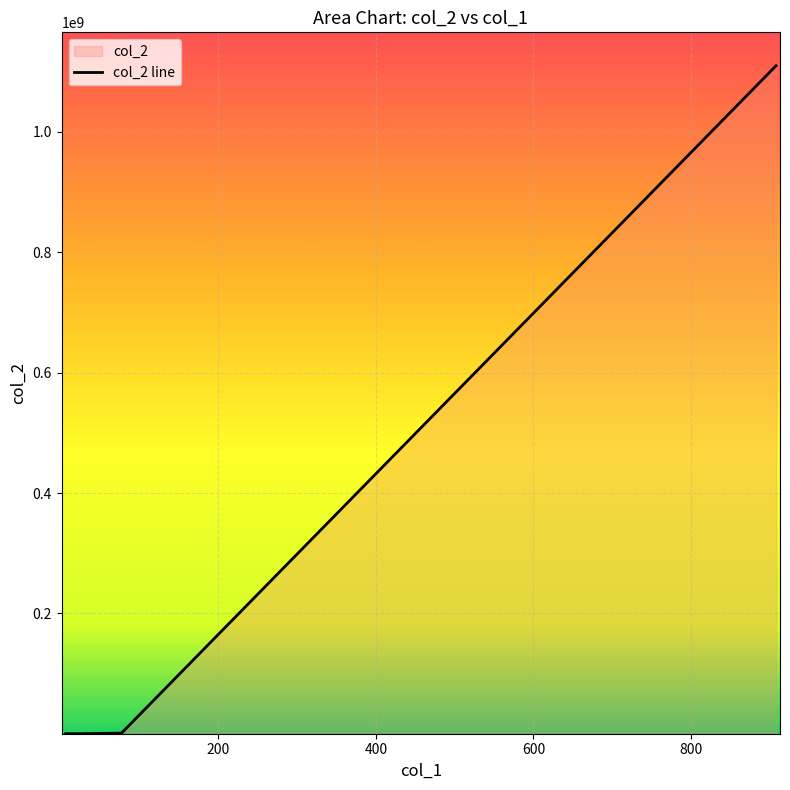

At which label does the data first exceed 11000?

908